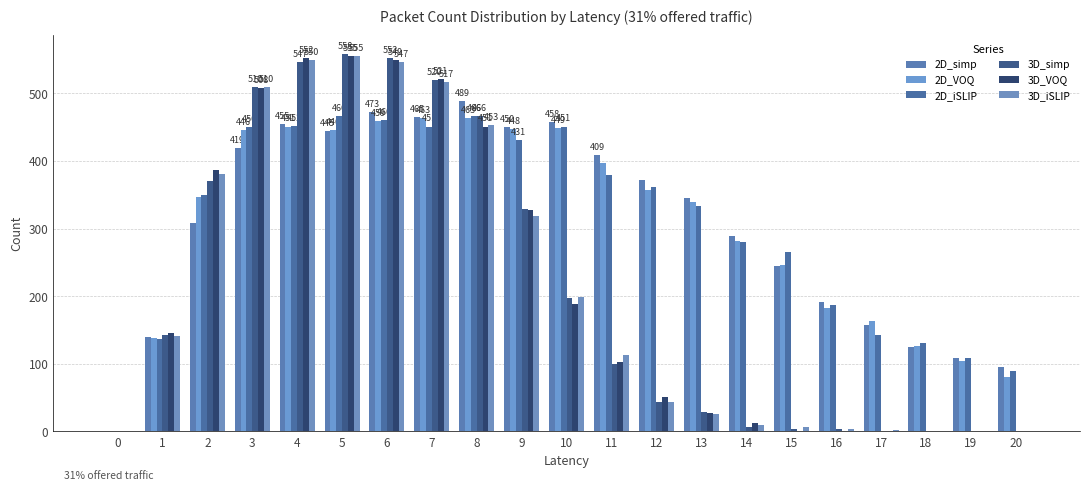

What is the maximum value for 2D_simp?

489